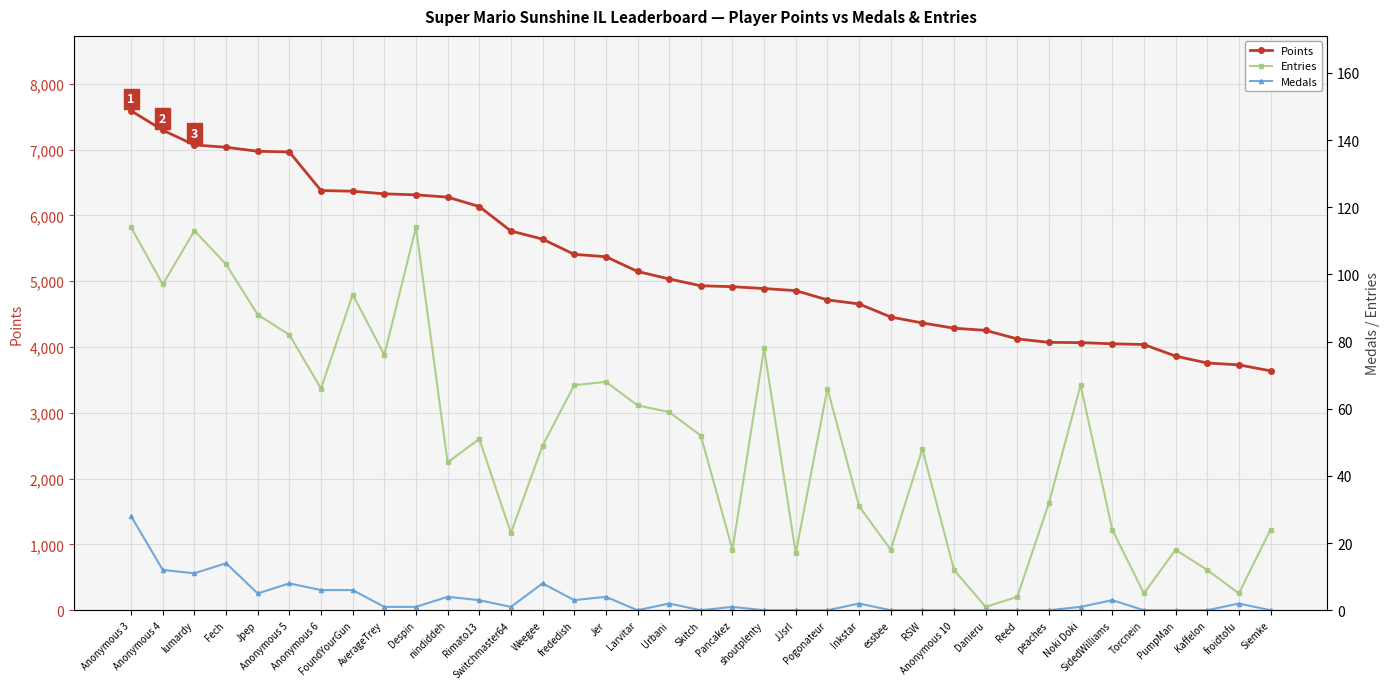

What is the label of the 22nd point from the left?

JJsrl